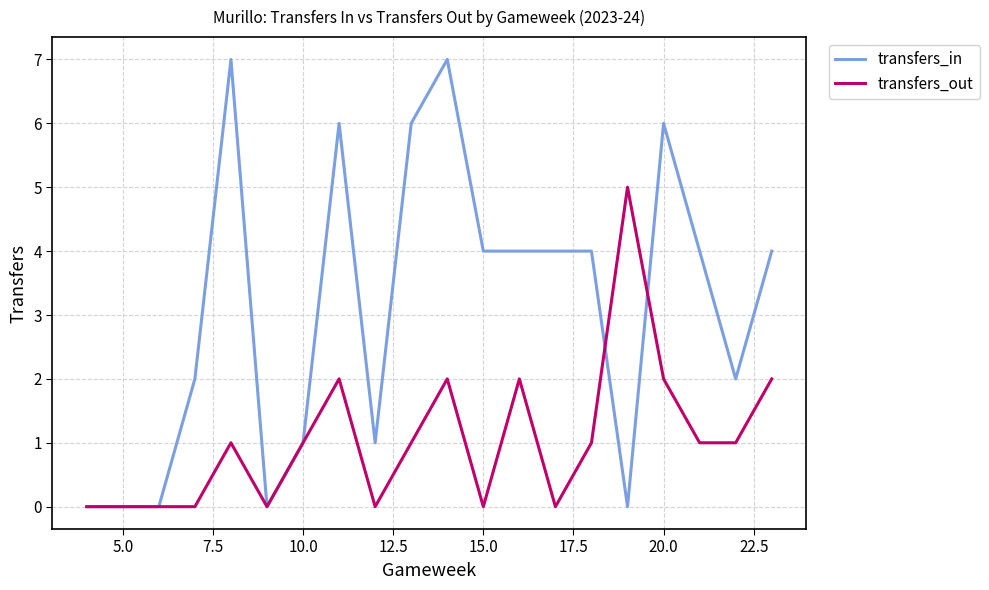

Which series has the widest spread of values?

transfers_in